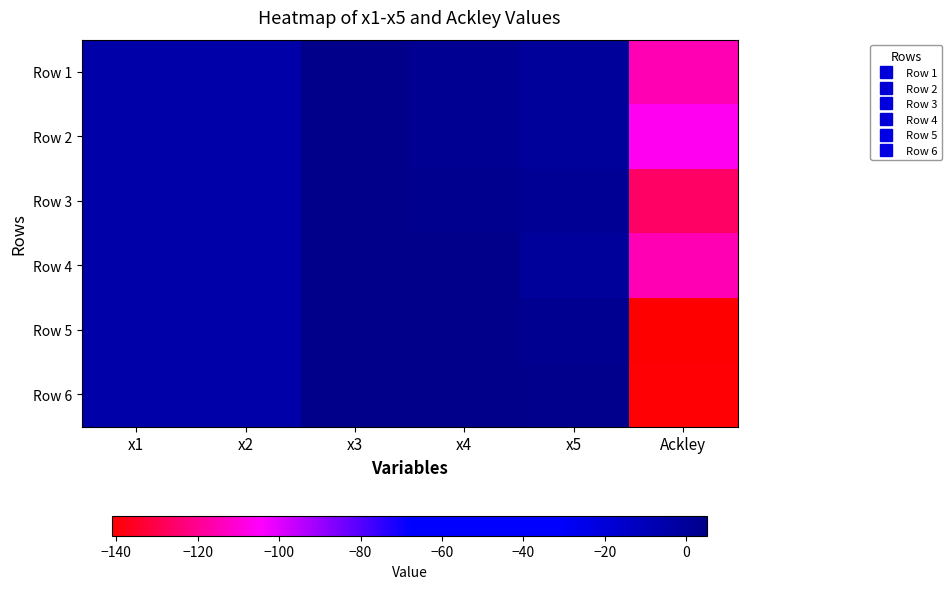

Rank the series by their maximum value, from lowest to highest.

Row 6, Row 3, Row 1, Row 5, Row 2, Row 4